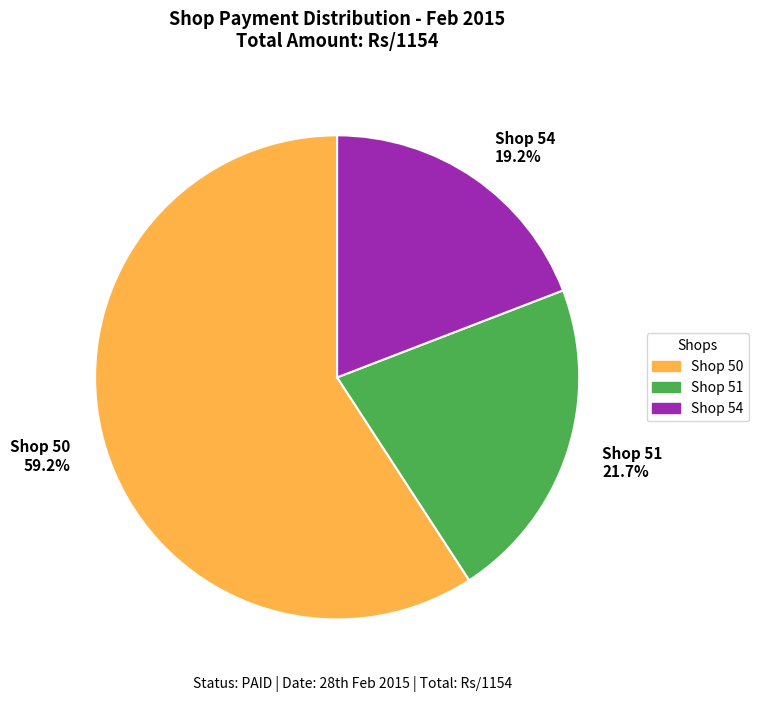

Approximately how many times larger is the value at Shop 54 19.2% compared to Shop 50 59.2%?

0.3